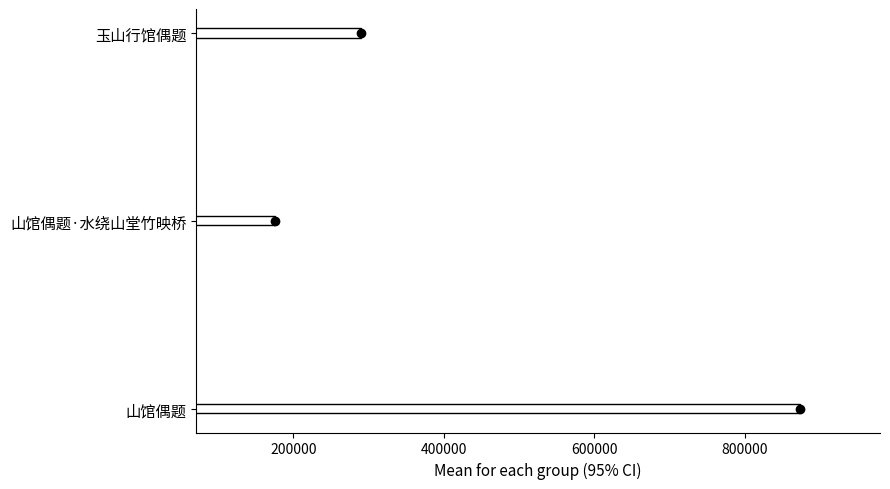

How many data points are less than 290599?

1